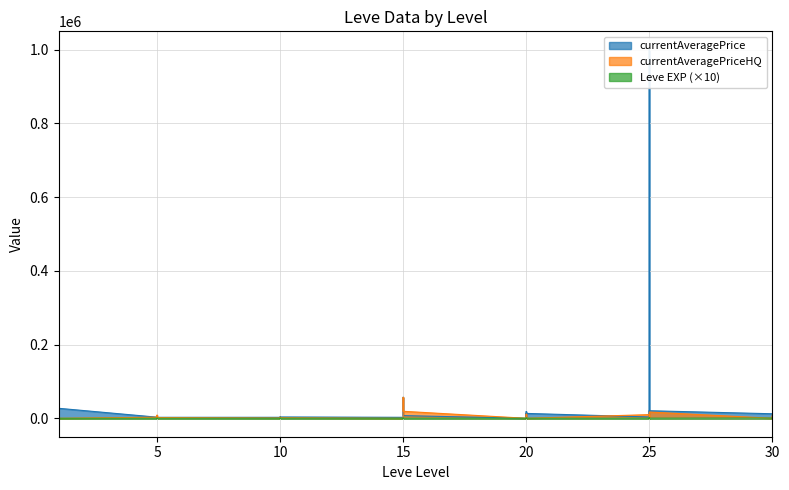

The Leve EXP series shows 84 at 5. True or false?

False